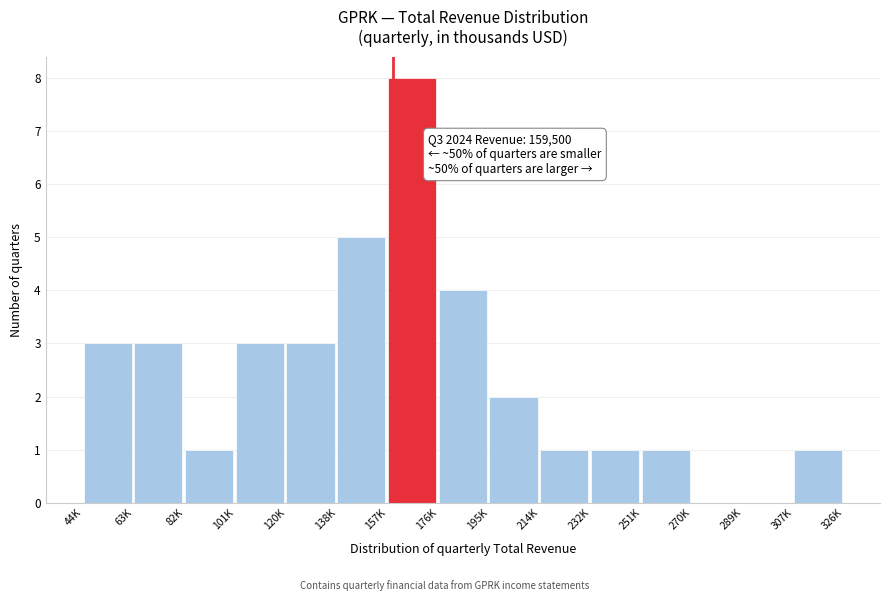

Reading left to right, transcribe all the data shown in this chart.

44K=3	63K=3	82K=1	101K=3	120K=3	138K=5	157K=8	176K=4	195K=2	214K=1	232K=1	251K=1	270K=0	289K=0	307K=1